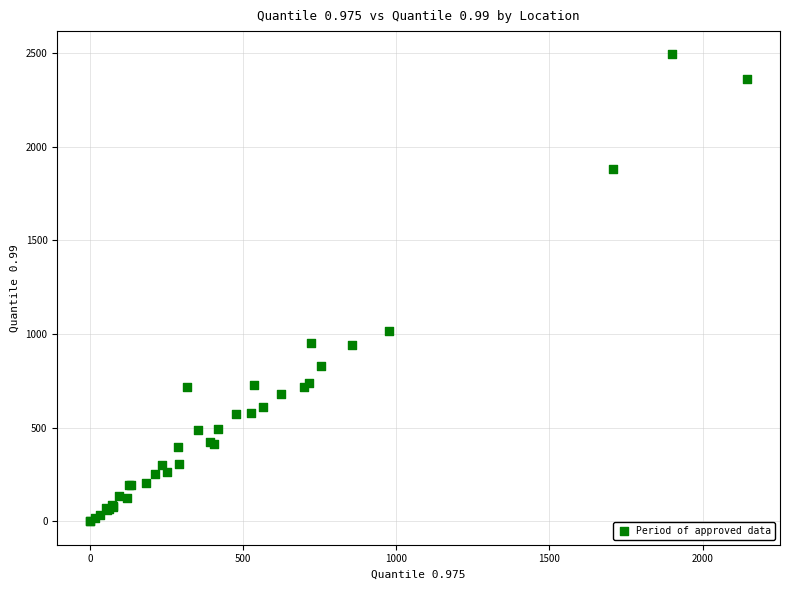

What Y value in the scatter plot is closest to 1246?

1014.2